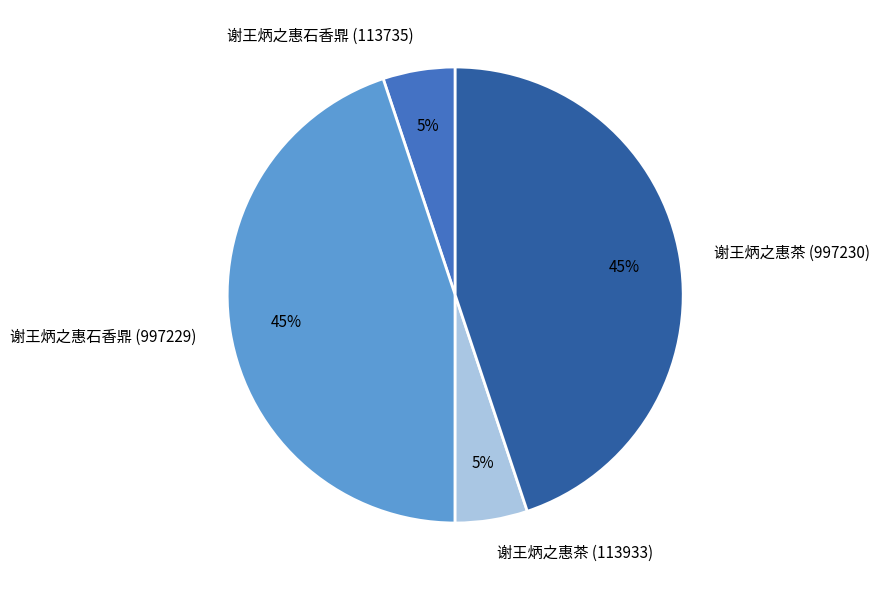

What percentage is the 谢王炳之惠茶 (113933) slice, to the nearest percent?

5%